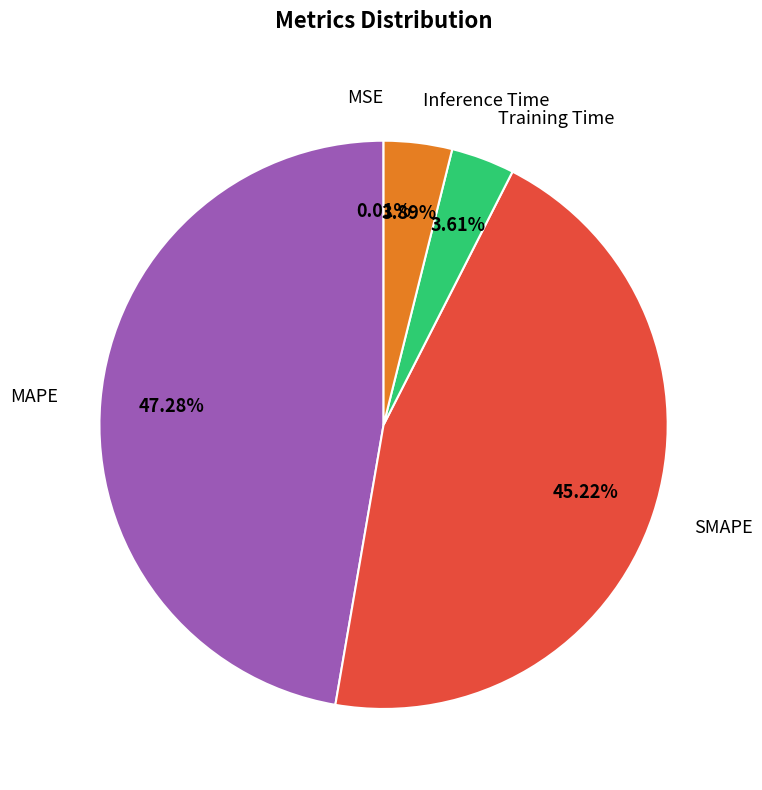

Is there any slice that represents more than half of the pie?

No